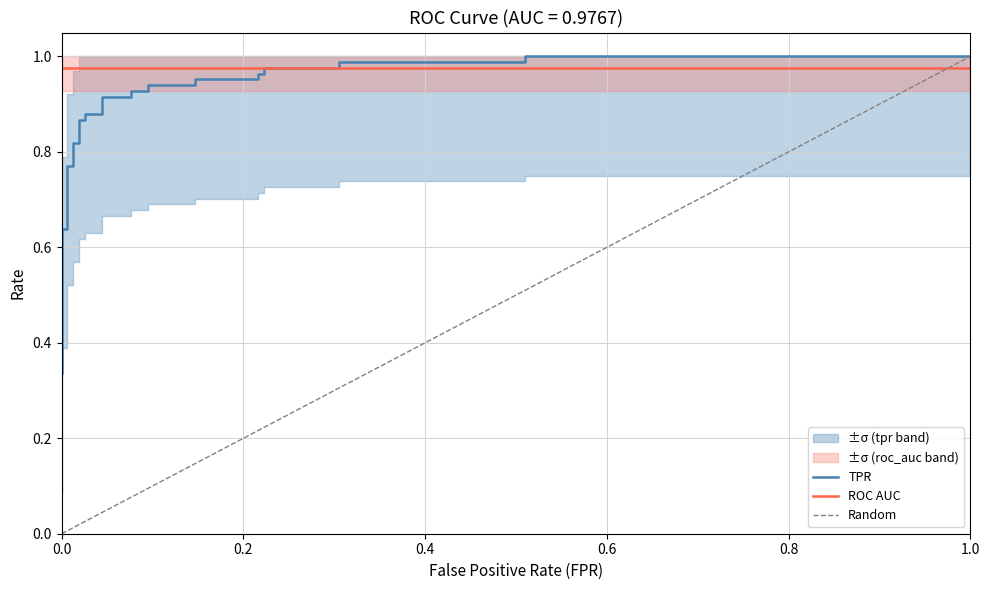

At which category is the sum across all series the highest?

27